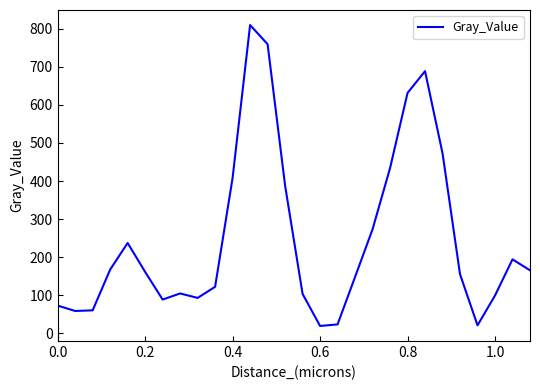

What is the greatest value displayed?

809.7